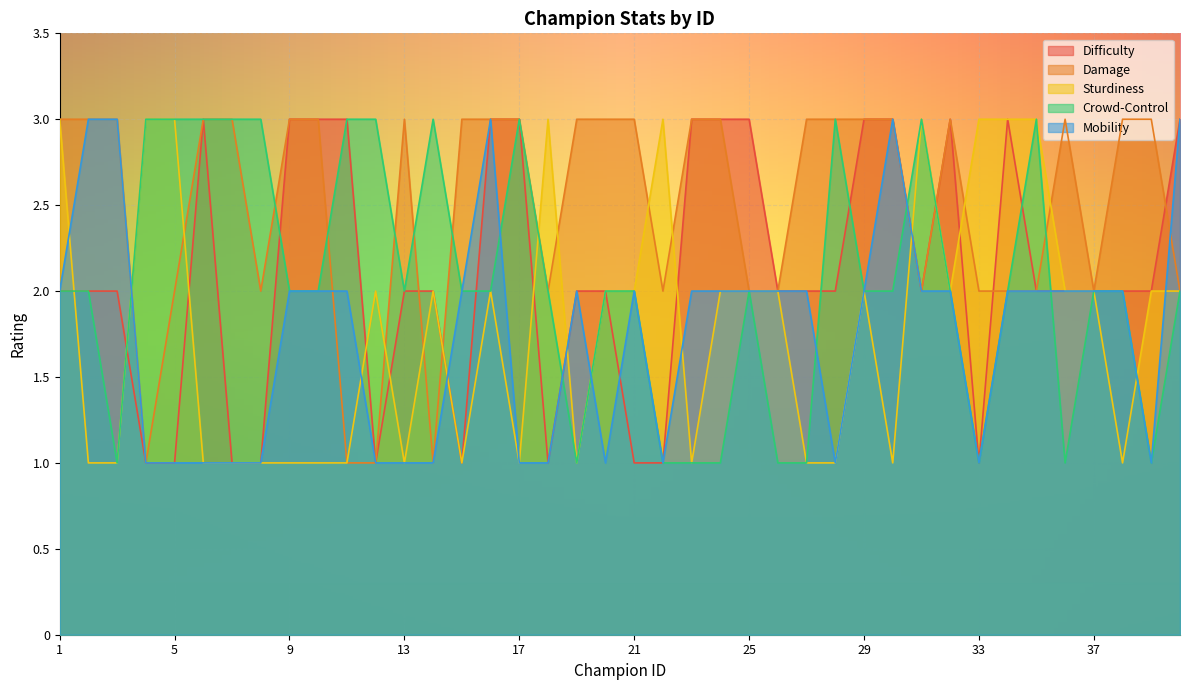

What is the value of the Damage point at the 8th from the left?

2